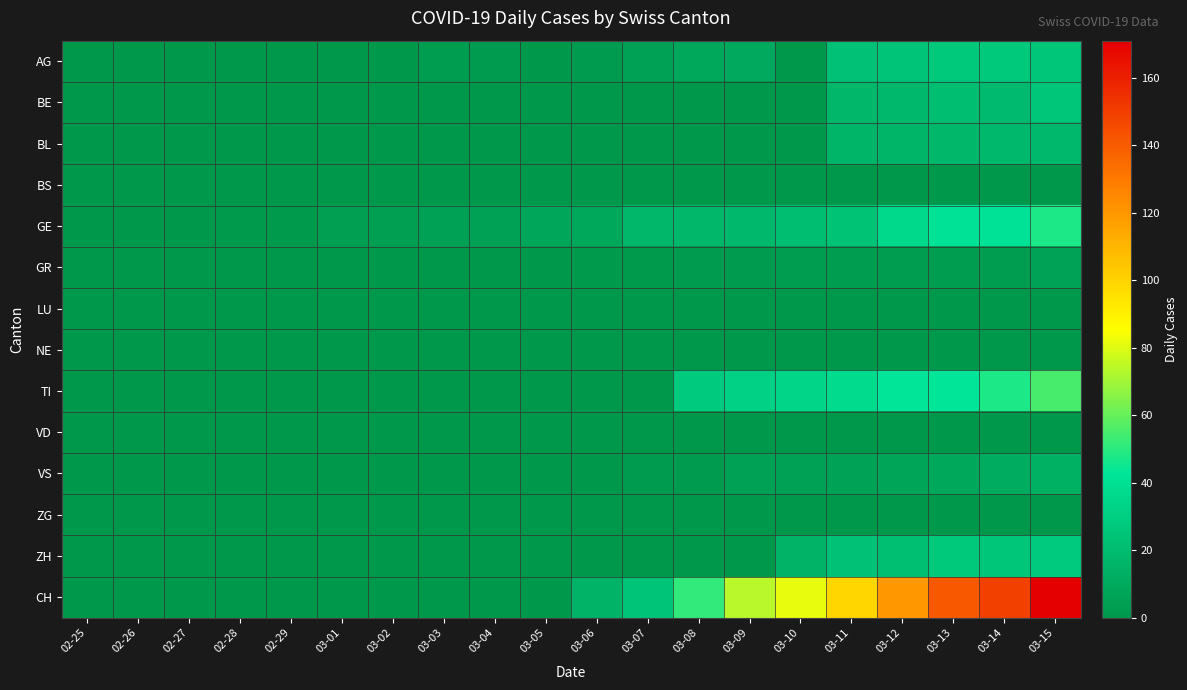

Count the number of data series in this chart.

14